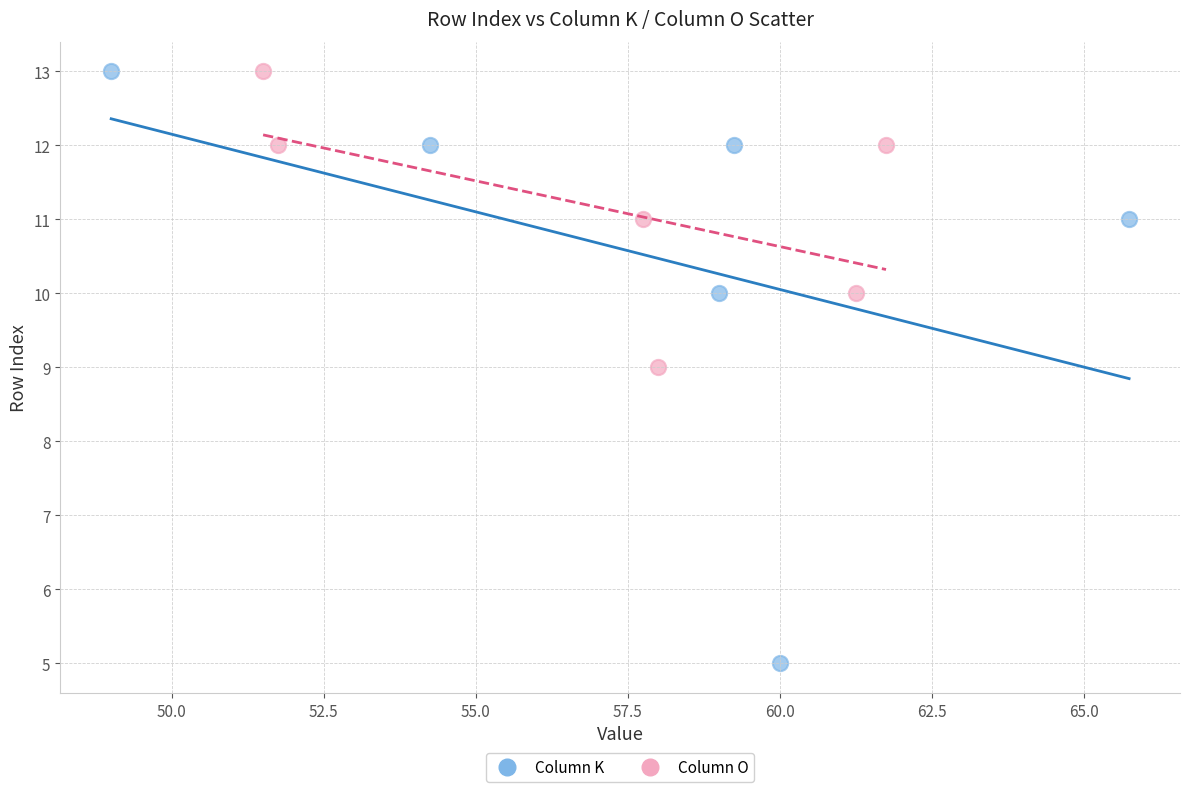

Which series has the widest spread of Y values?

Column K